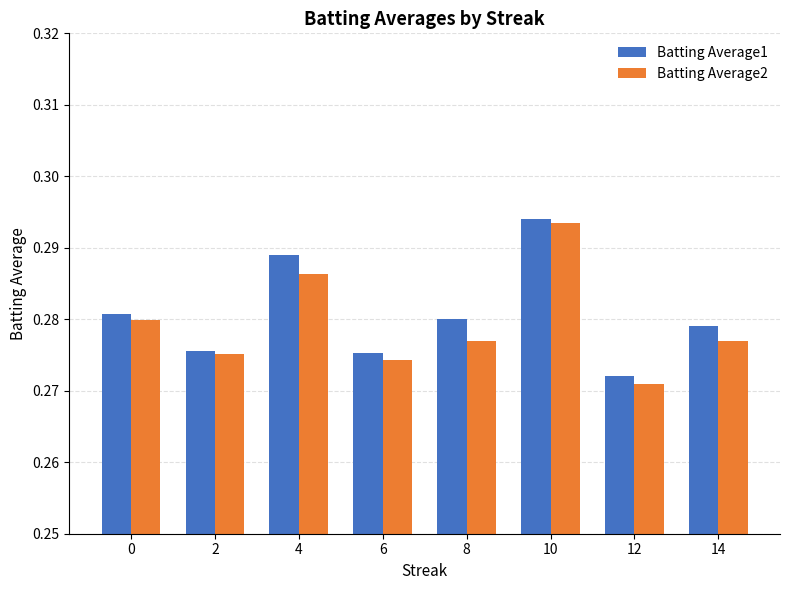

At 14, list the series in order from largest to smallest.

Batting Average1, Batting Average2